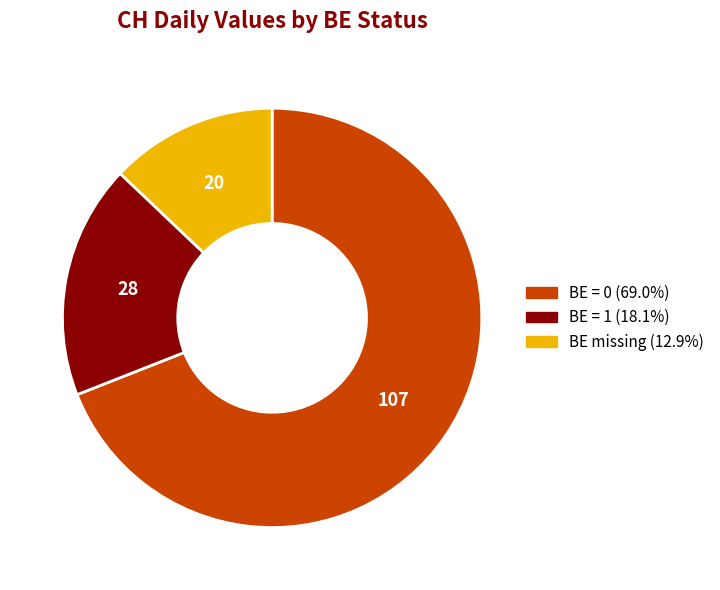

Is there a majority slice in this chart?

Yes